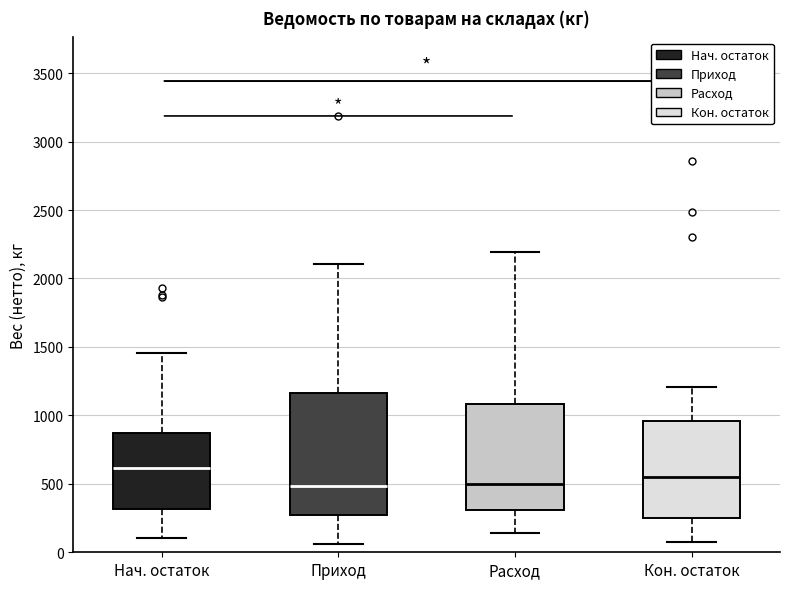

Which box is the tallest, from its lower edge to its upper edge?

Приход